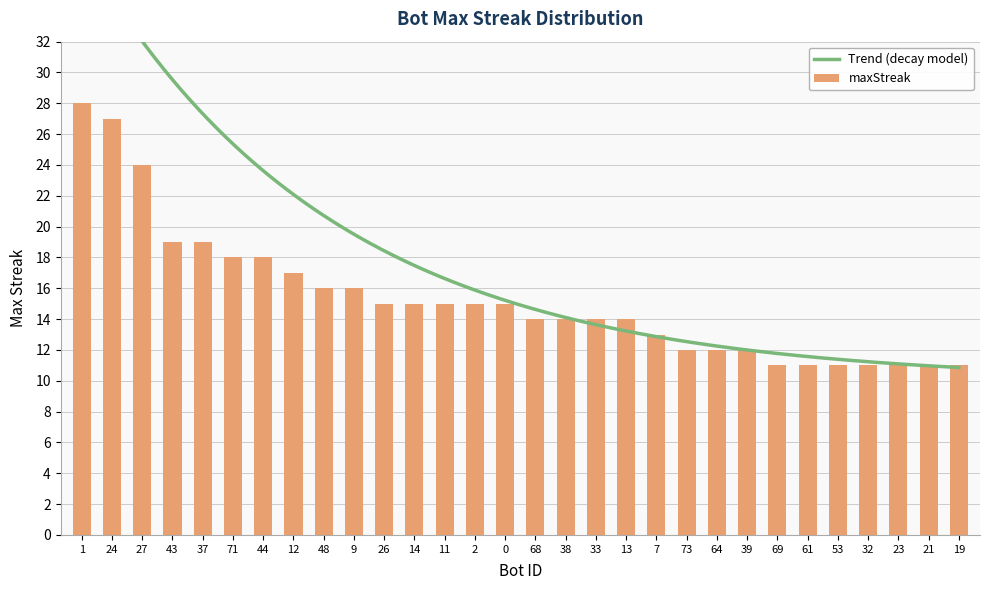

Read the value at 48, to the nearest 10.

20